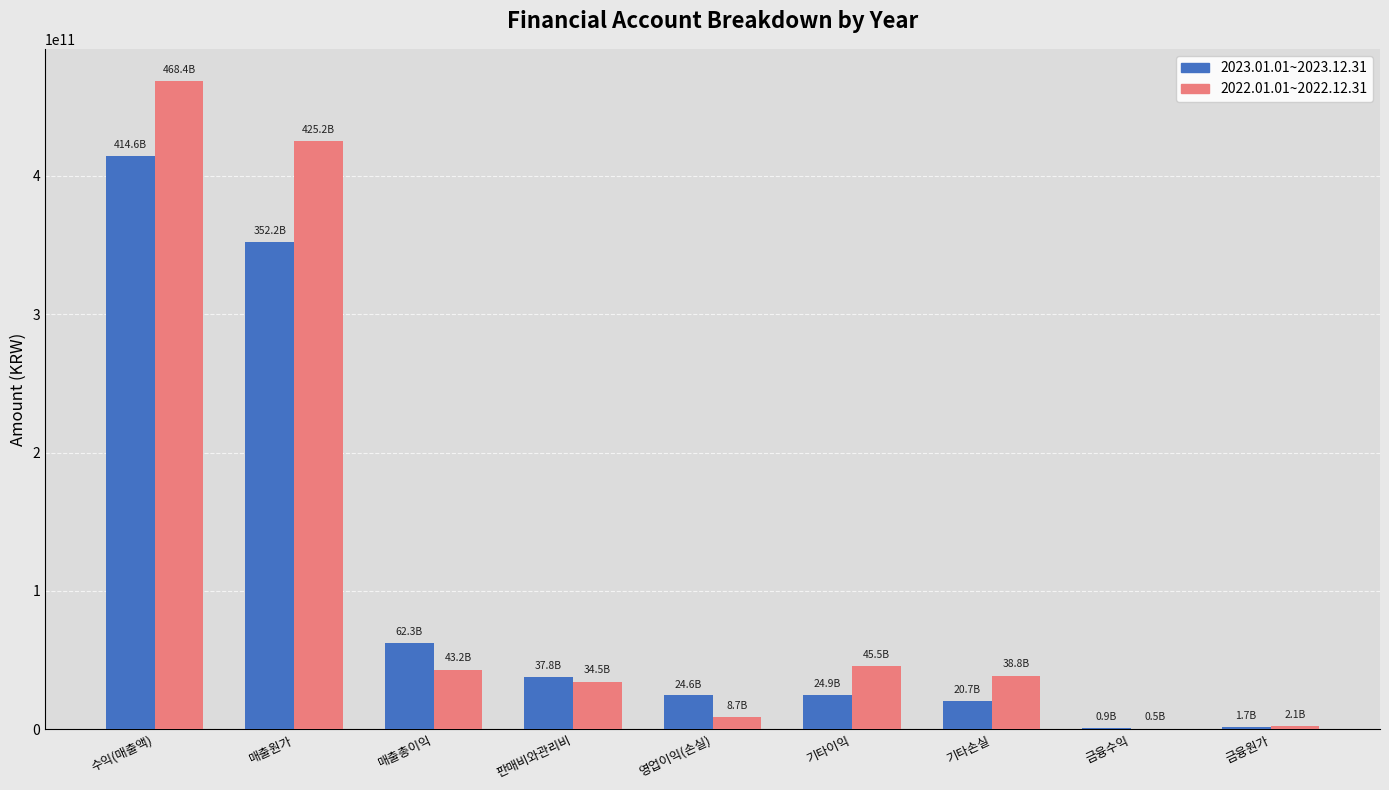

Which series changed the most between 매출원가 and 매출총이익?

2022.01.01~2022.12.31